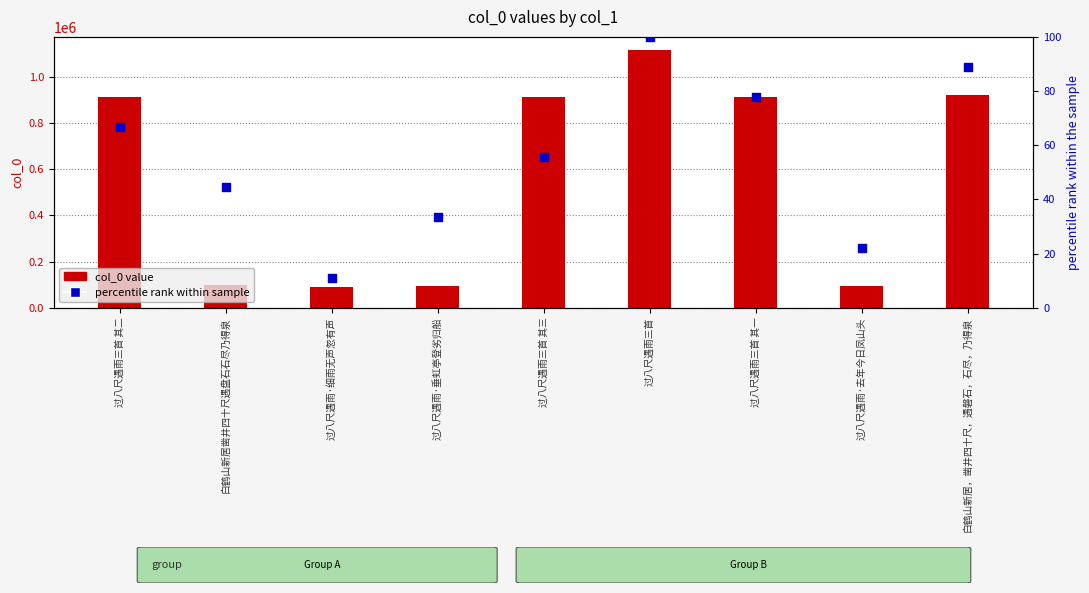

What are all the series names shown in the legend?

col_0 value, percentile rank within sample